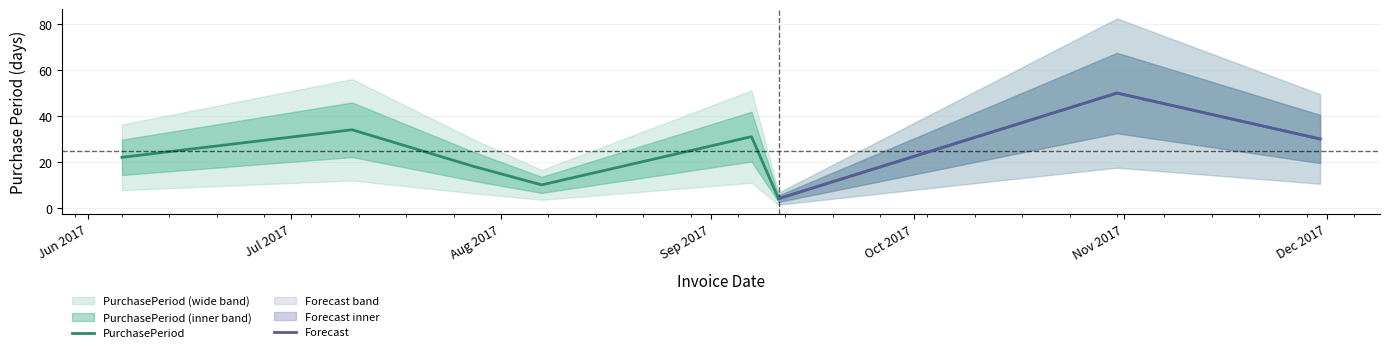

Between 2017-08-07 and 2017-06-06, which is larger?

2017-06-06